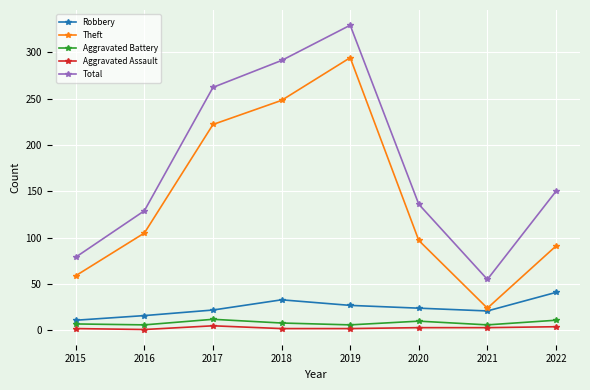

Is the value of Aggravated Battery at 2015 greater than the value of Aggravated Assault at 2022?

Yes